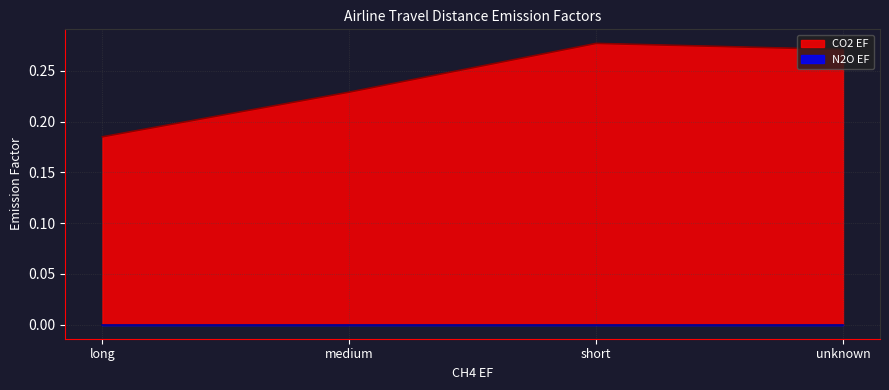

At which category does the chart reach its peak across all series?

short